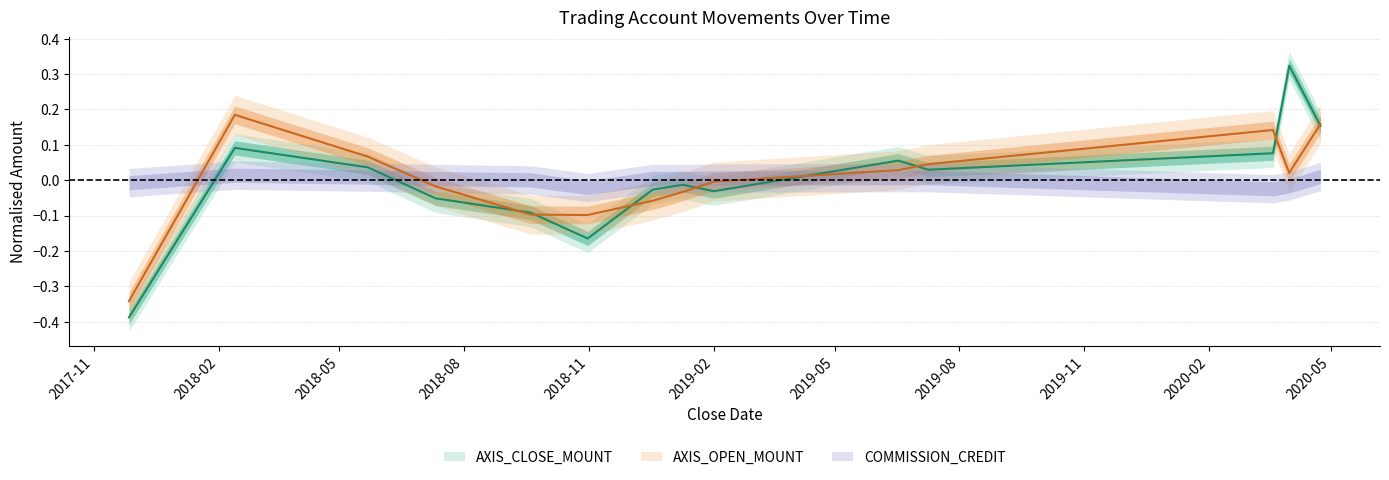

What is the label of the 4th point from the left?

2018-07-11